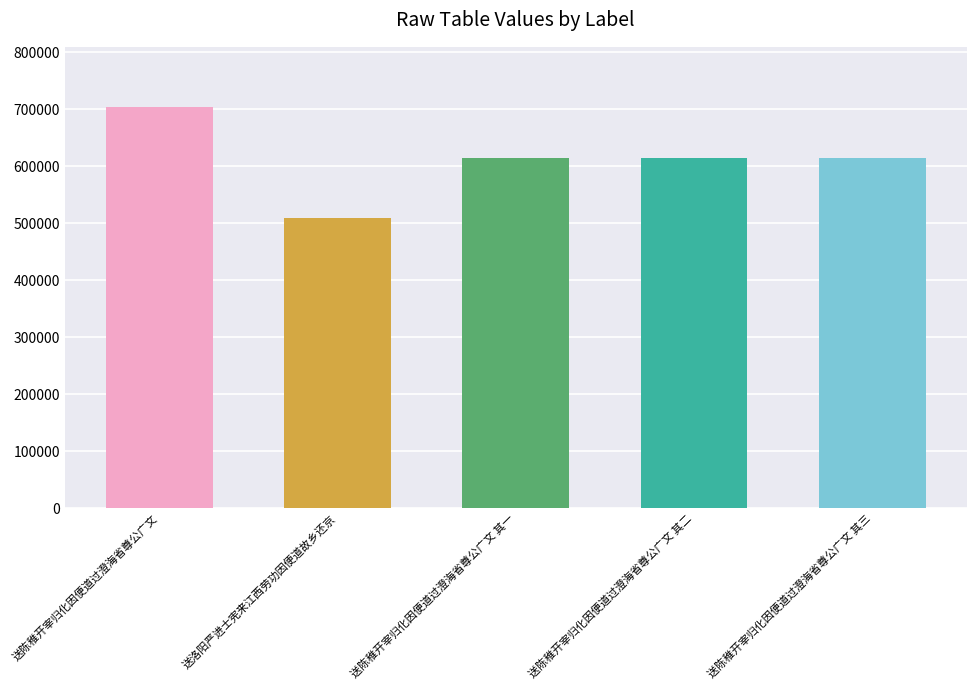

Which label corresponds to the largest value in the chart?

送陈稚开宰归化因便道过澄海省尊公广文